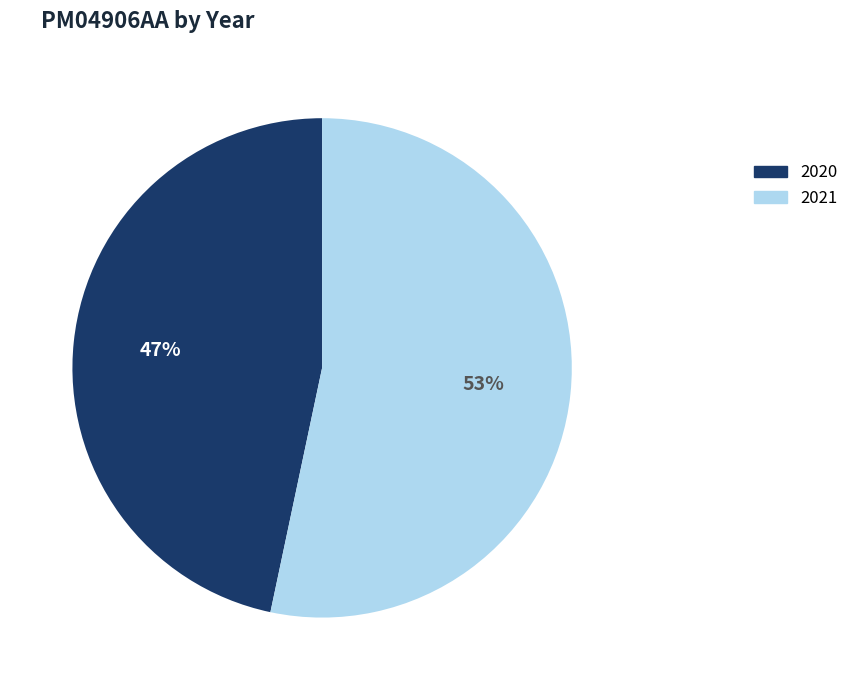

Which slice is the smallest?

2020